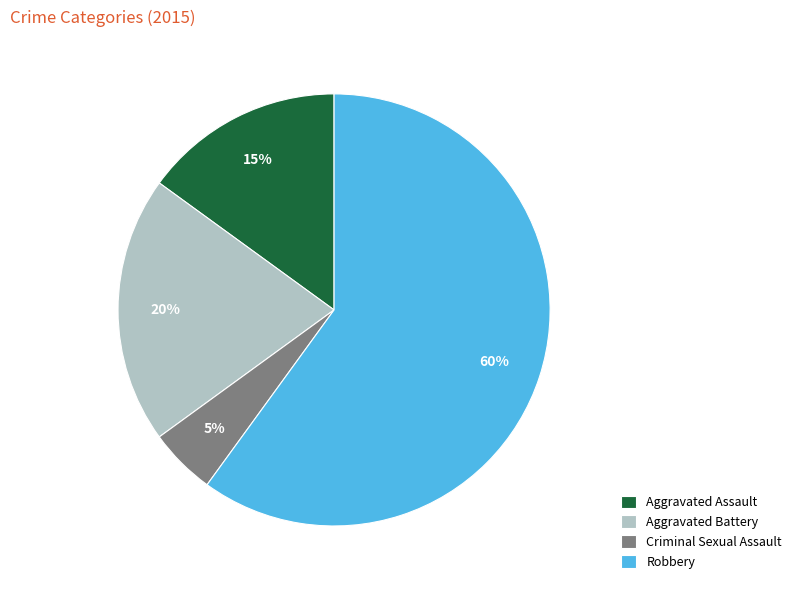

Is Aggravated Assault the majority of the pie?

No